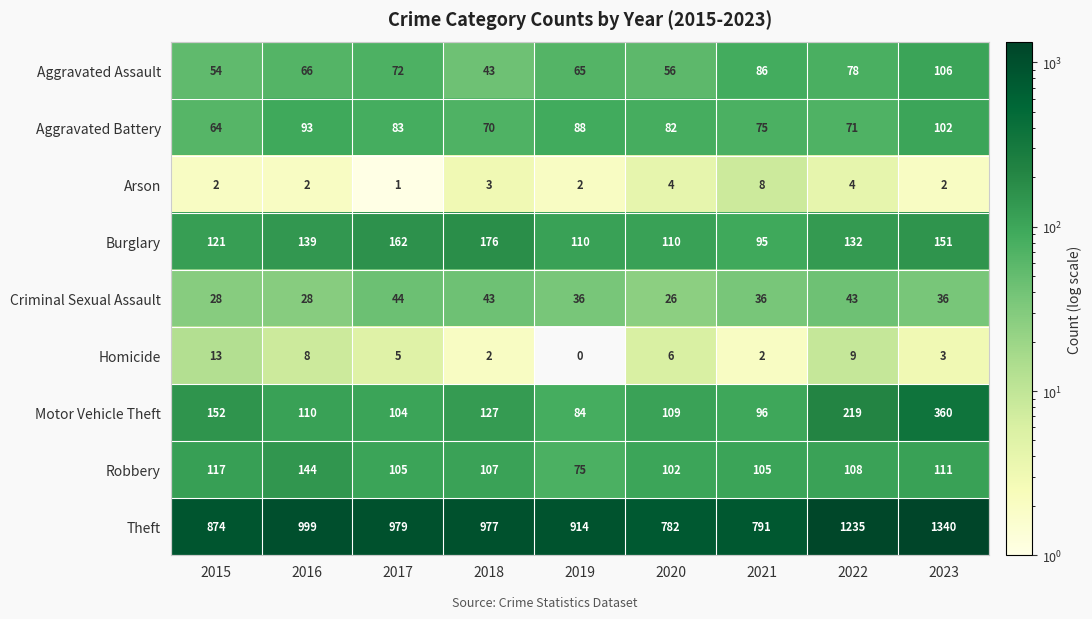

The Burglary series shows 73 at 2016. True or false?

False